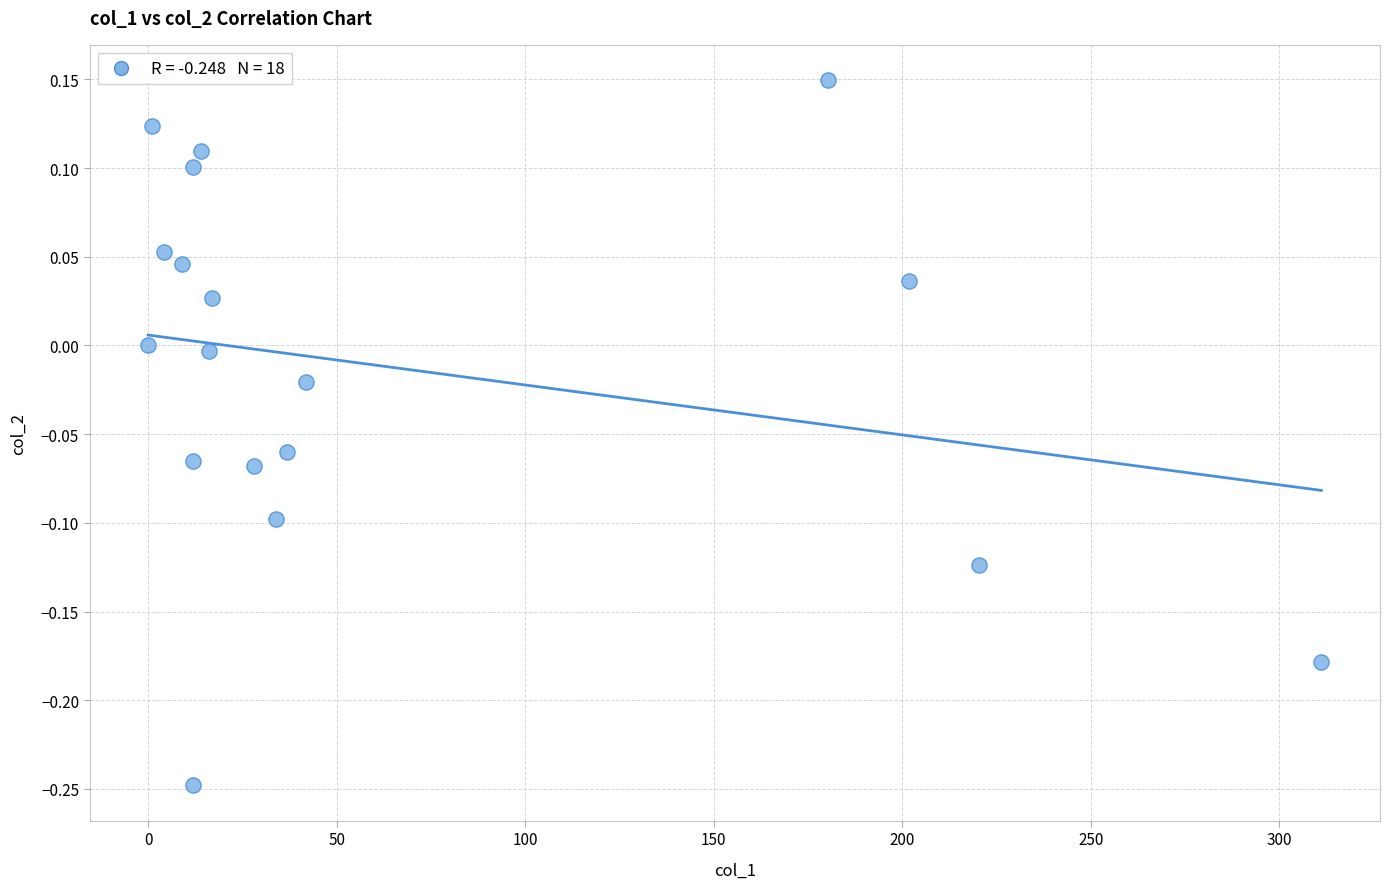

What is the range of Y values (max minus min)?

0.4